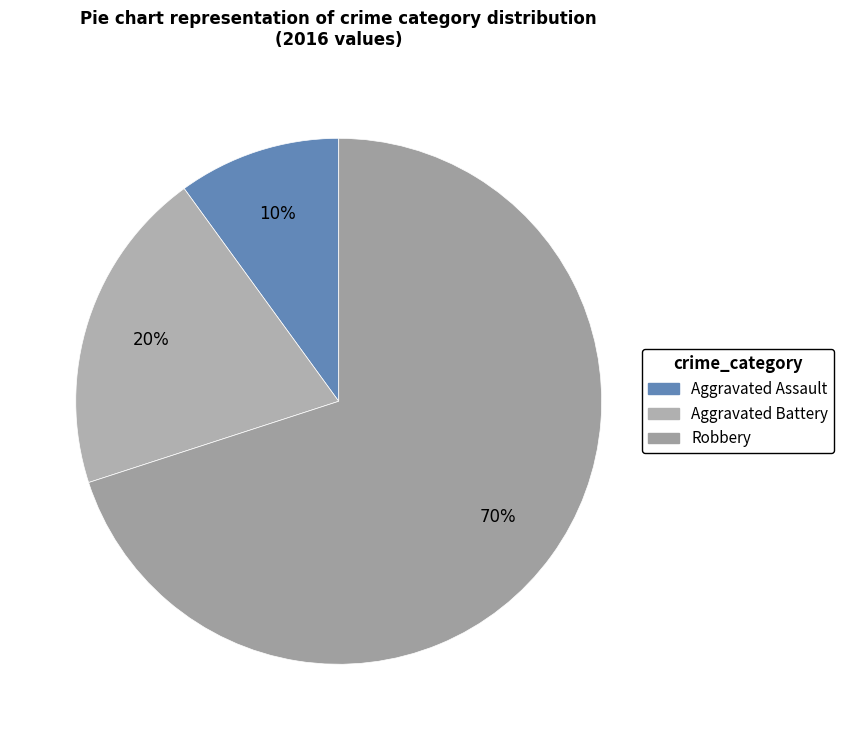

Which category has the biggest portion of the pie?

Robbery